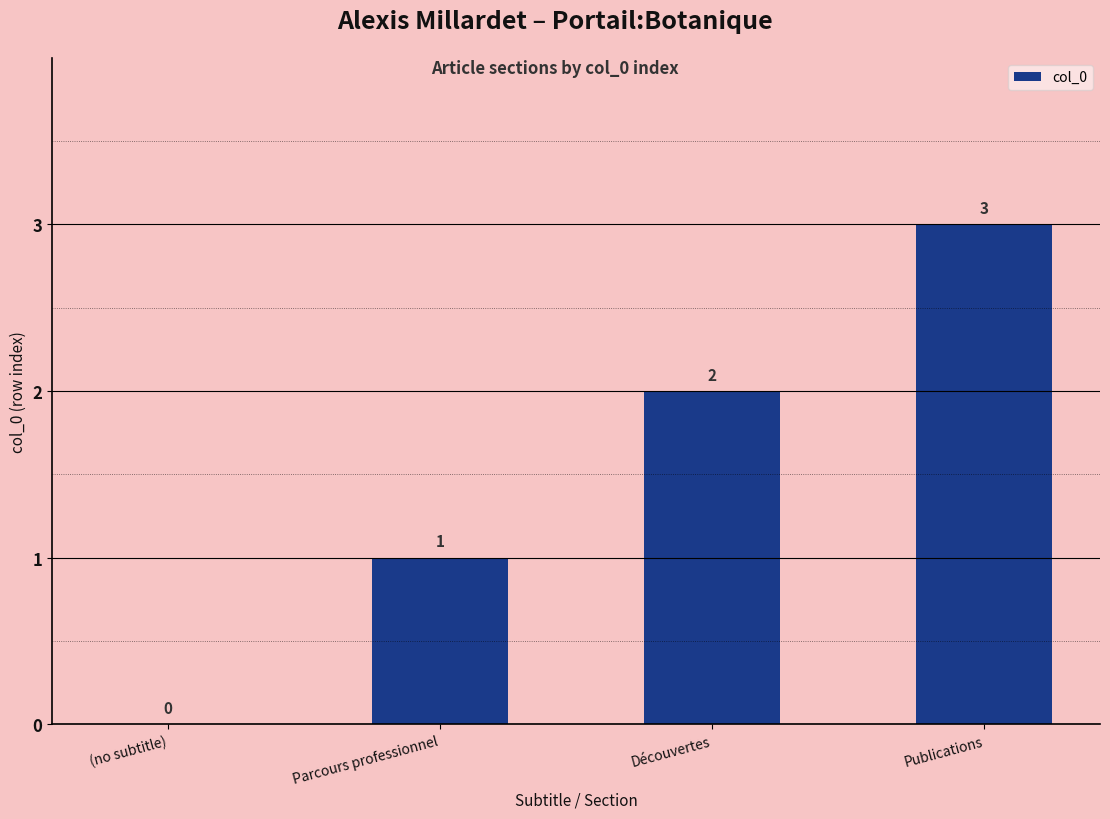

Which category has the highest value across all series?

Publications